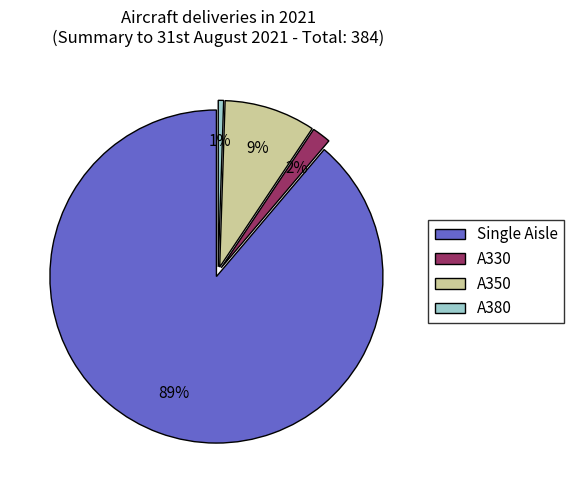

Do A350 and Single Aisle together represent more than half of the pie?

Yes